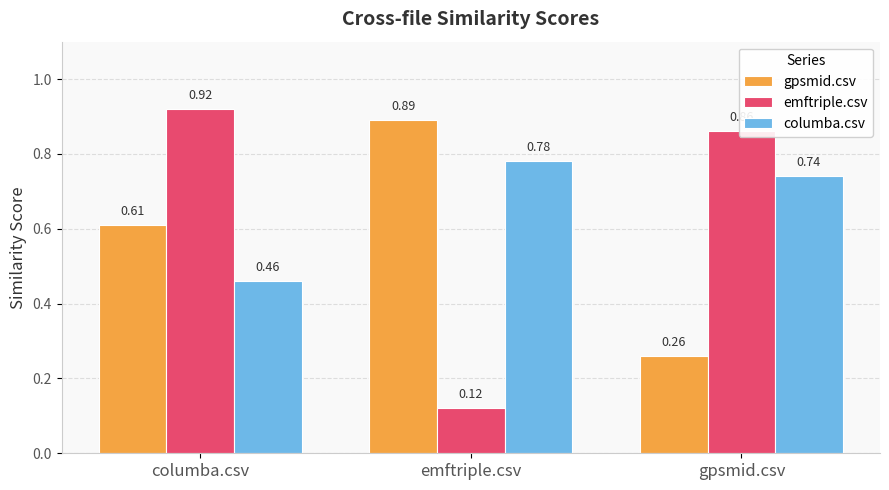

At emftriple.csv, list the series in order from largest to smallest.

gpsmid.csv, columba.csv, emftriple.csv